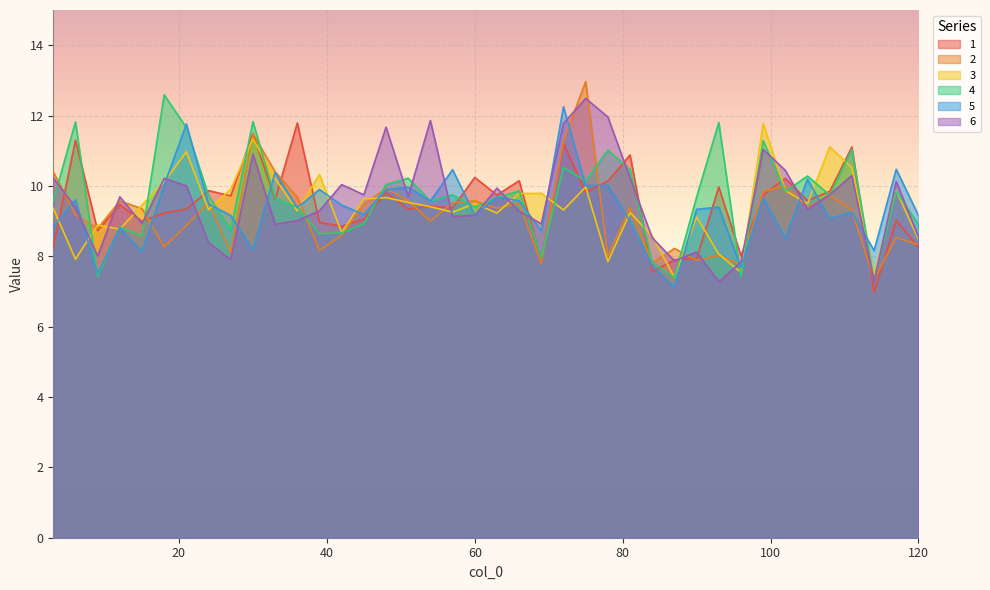

What is the difference between the second highest and second lowest values in the 5 series?

4.3